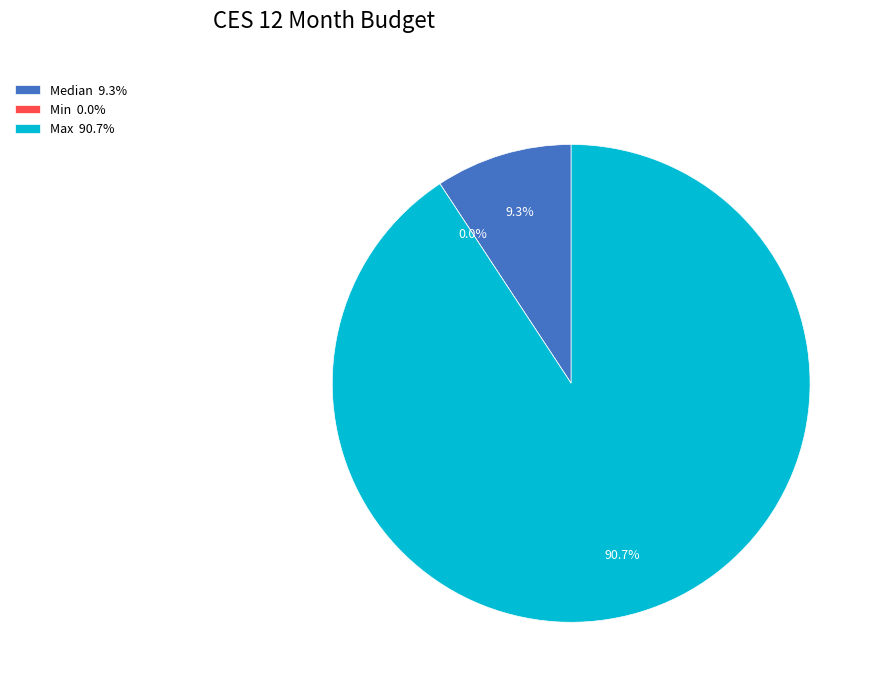

Count the number of slices in the pie.

3